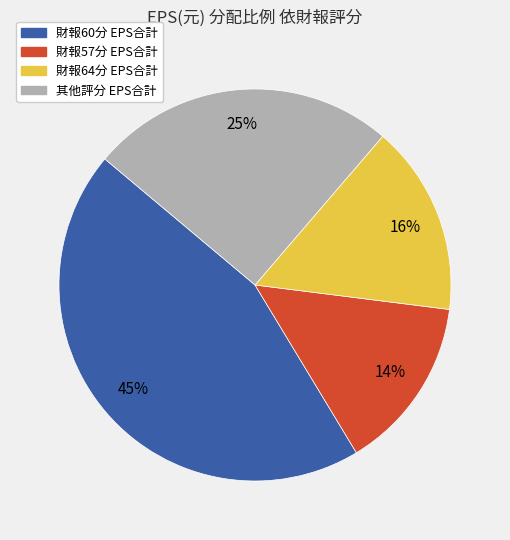

To the nearest percent, what is the average slice percentage?

25%